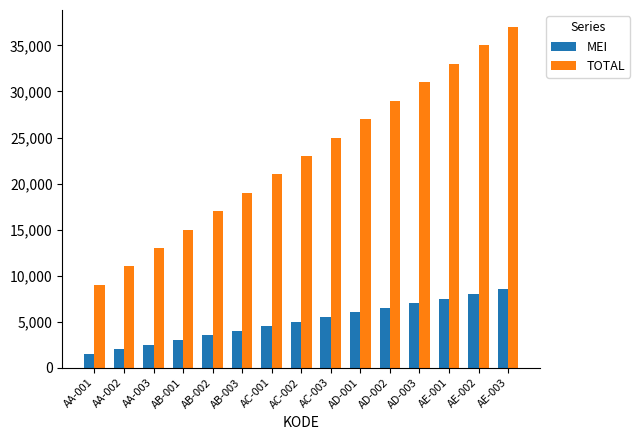

What is the sum of all MEI values?

75000